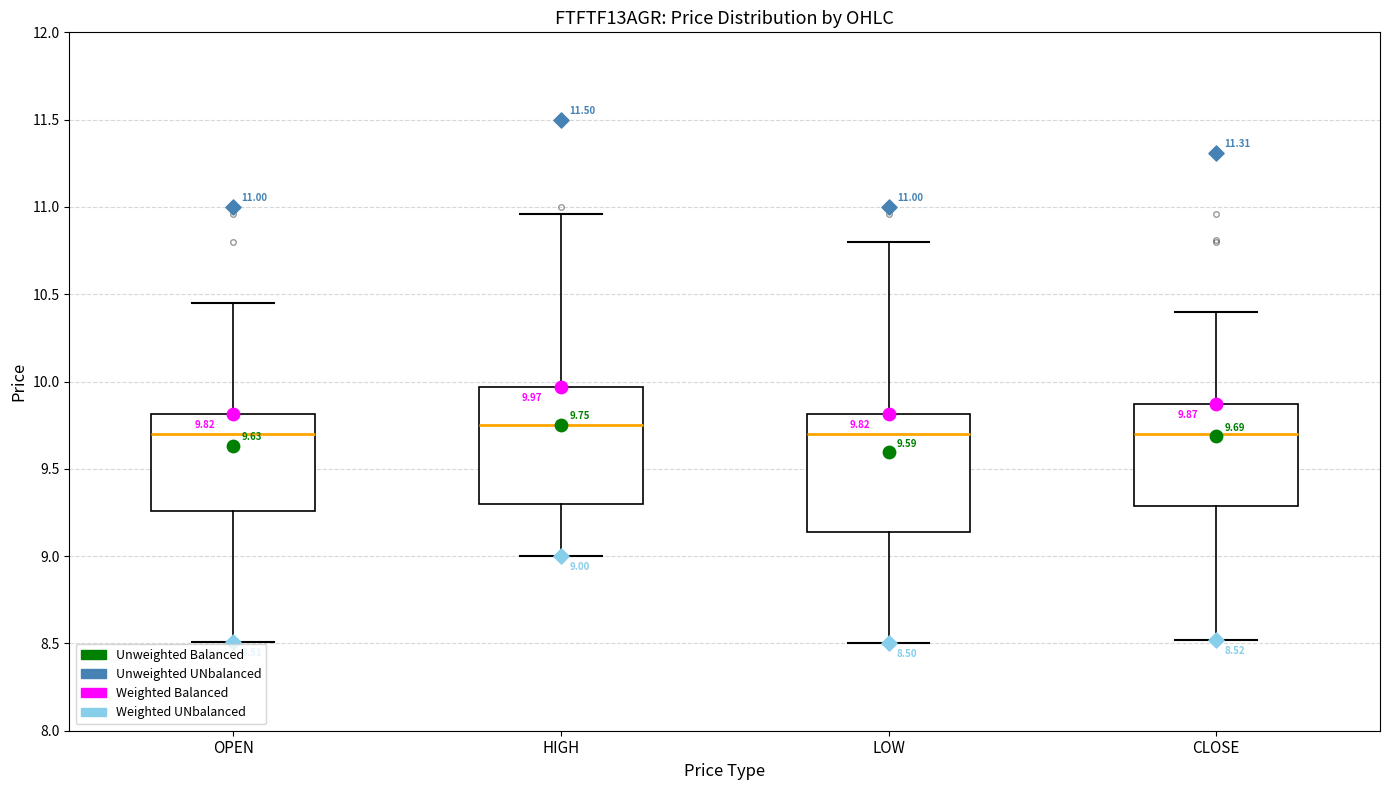

Which box's median line is the highest?

HIGH